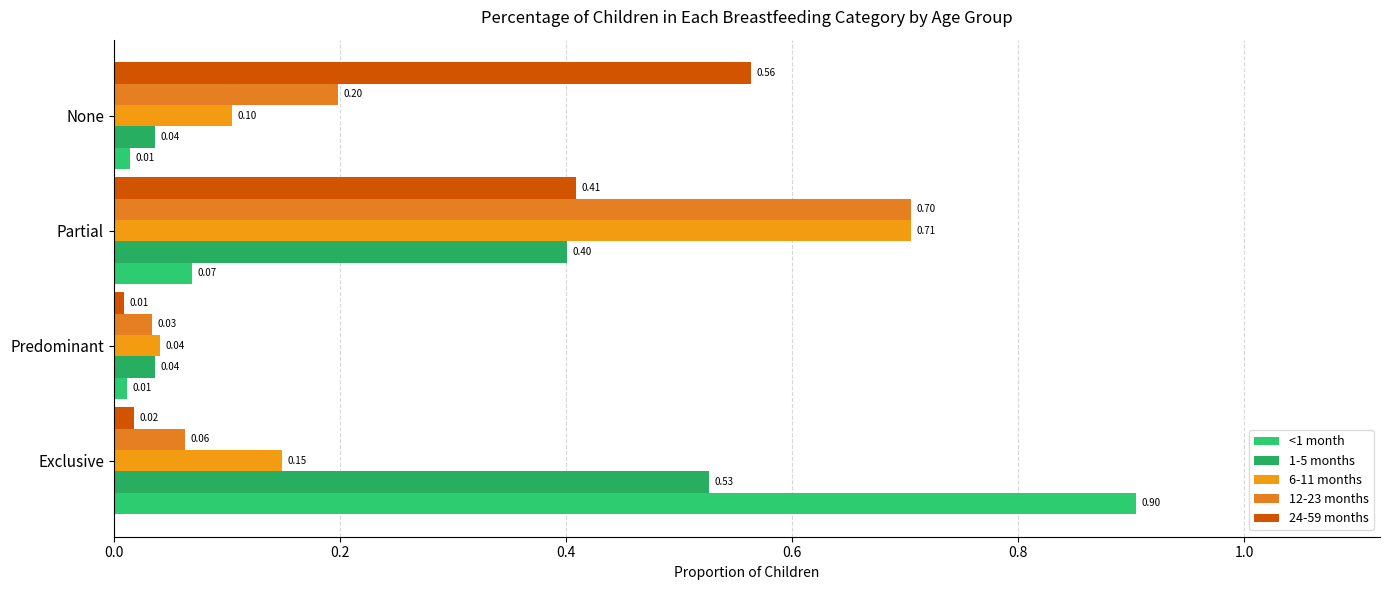

Reading left to right, list all the values displayed in this chart.

<1 month: 0.9	0.0	0.1	0.0
1-5 months: 0.5	0.0	0.4	0.0
6-11 months: 0.1	0.0	0.7	0.1
12-23 months: 0.1	0.0	0.7	0.2
24-59 months: 0.0	0.0	0.4	0.6